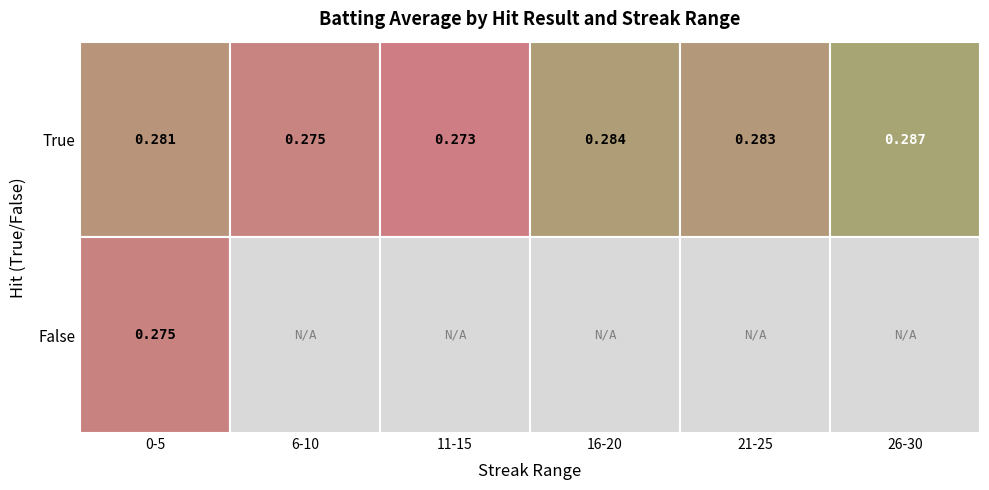

What is the total value across all series at 0-5?

0.6